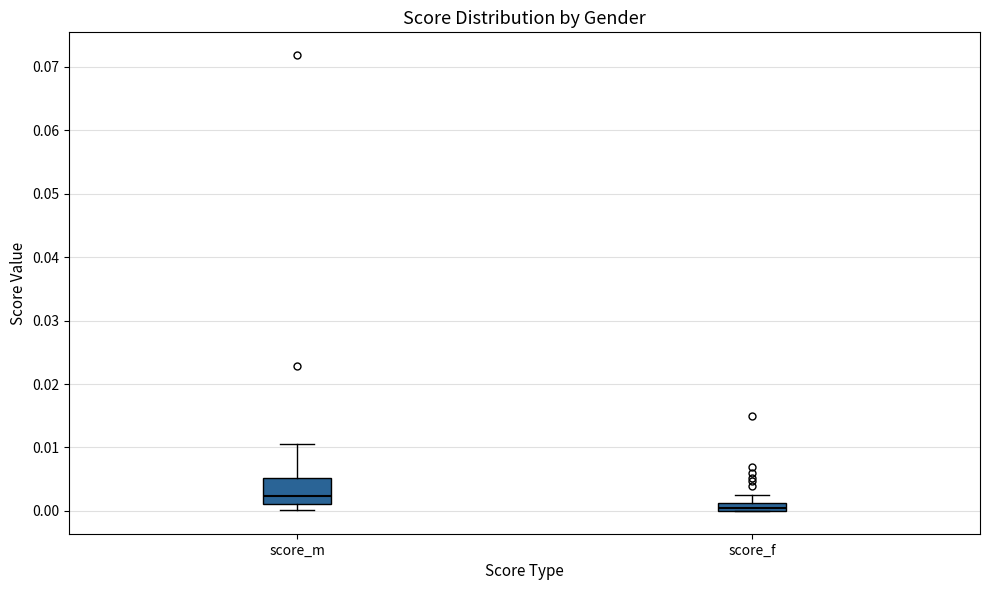

Which box is the tallest, from its lower edge to its upper edge?

score_m